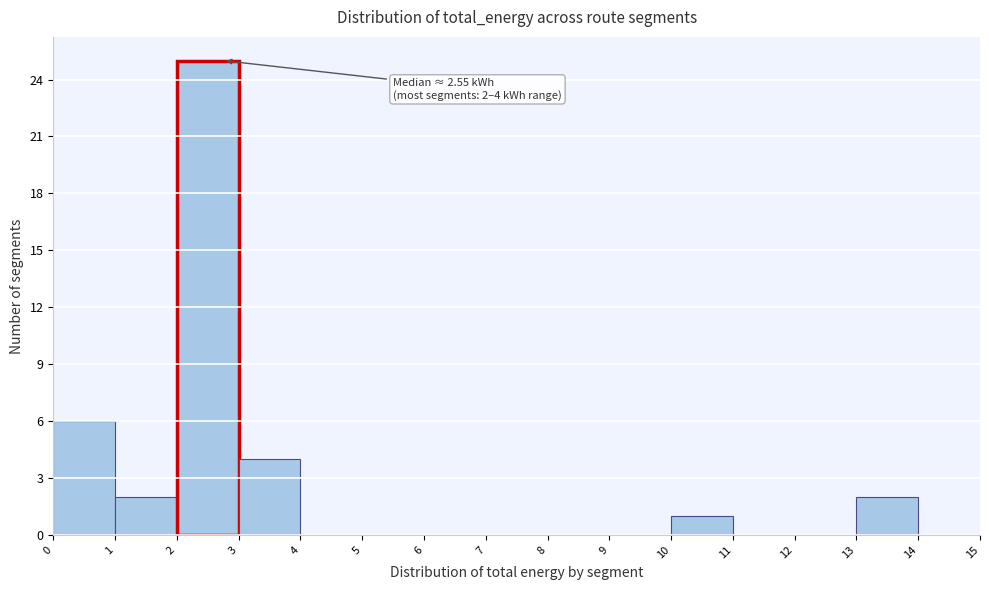

Over which range of the x-axis is the bar tallest?

2 to 3